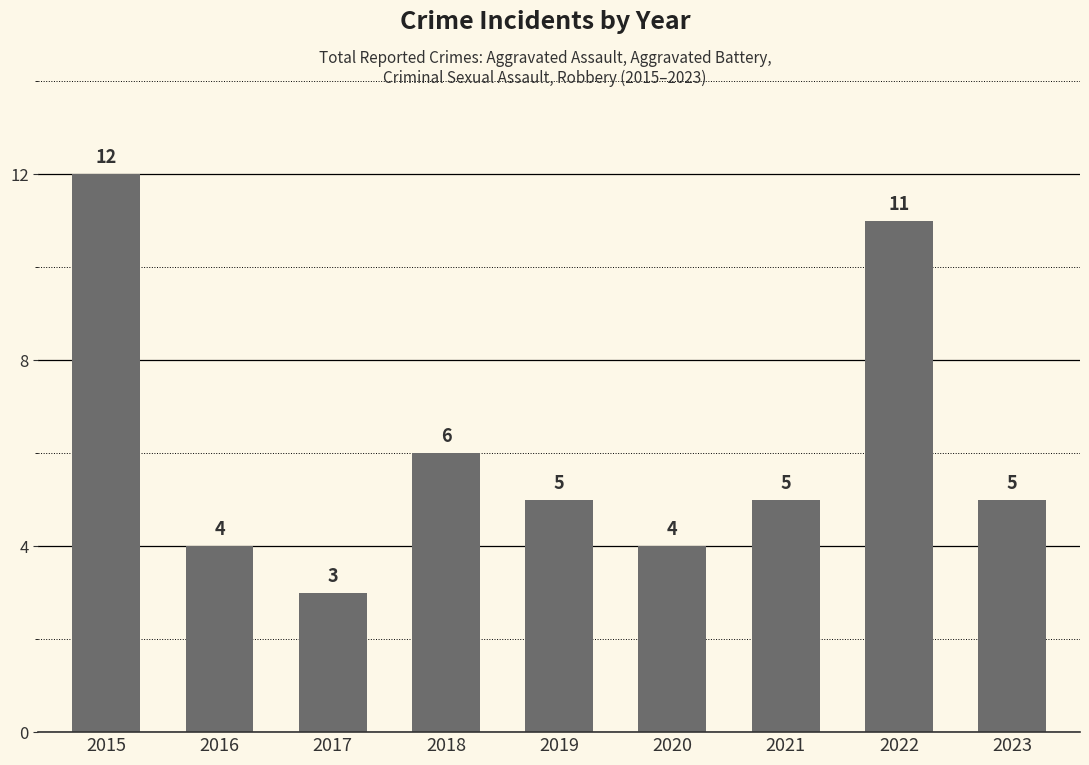

How many values are between 4 and 6?

6